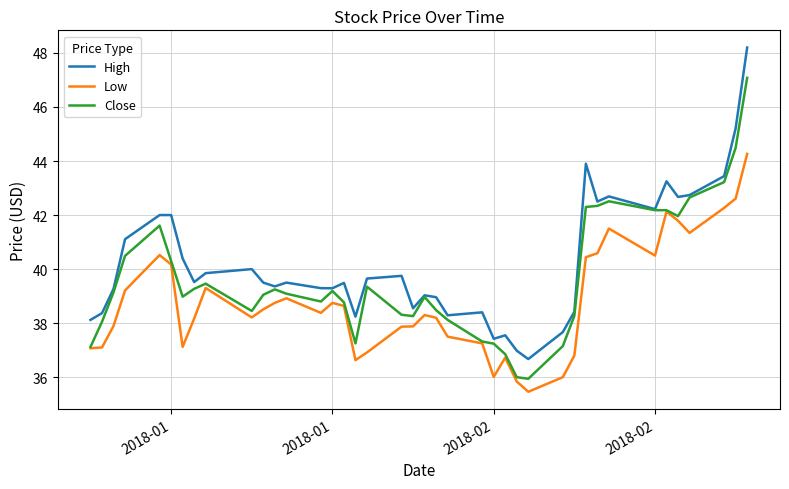

What is the difference between the maximum and minimum values in the High series?

11.5